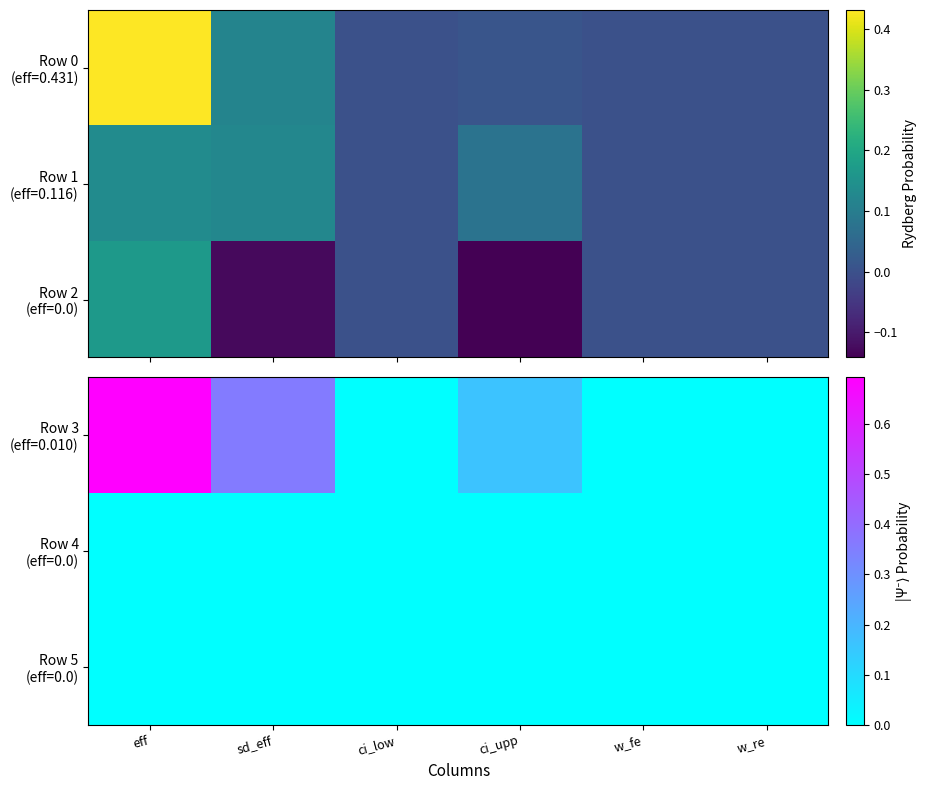

True or false: Row 3 (eff=0.010) has a value of 0.5 at w_fe.

False